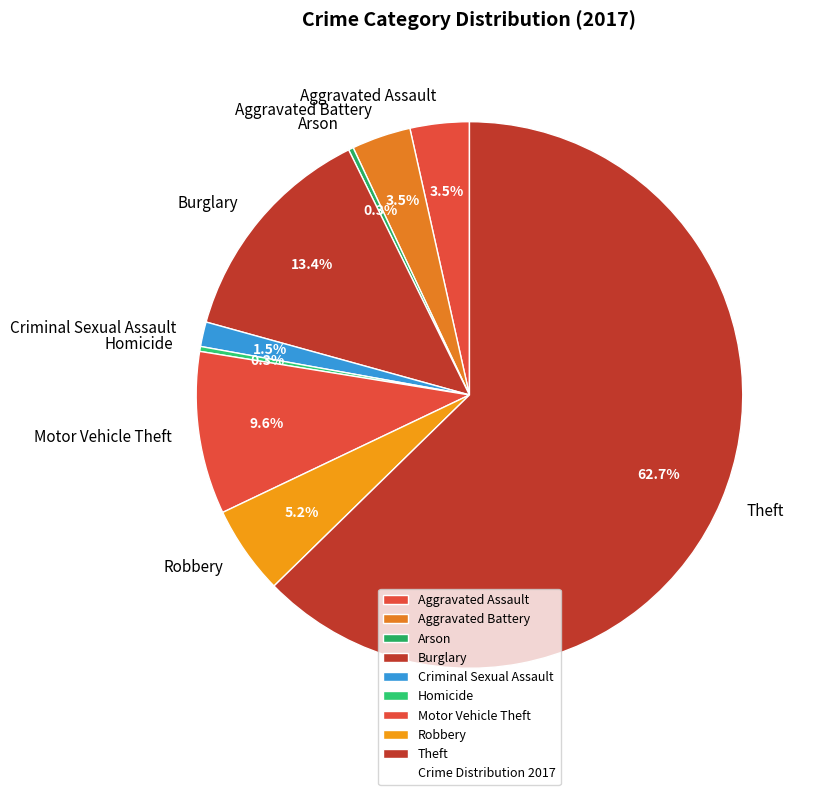

Which category has the biggest portion of the pie?

Theft